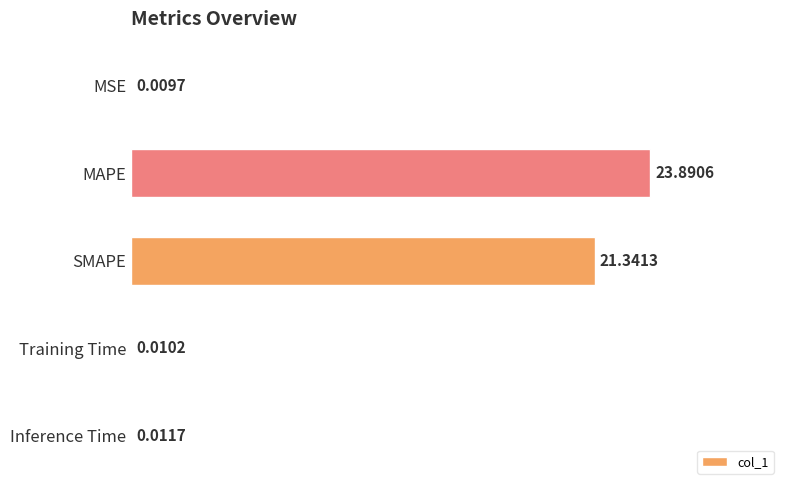

What is the change in value from MSE to MAPE?

+23.9